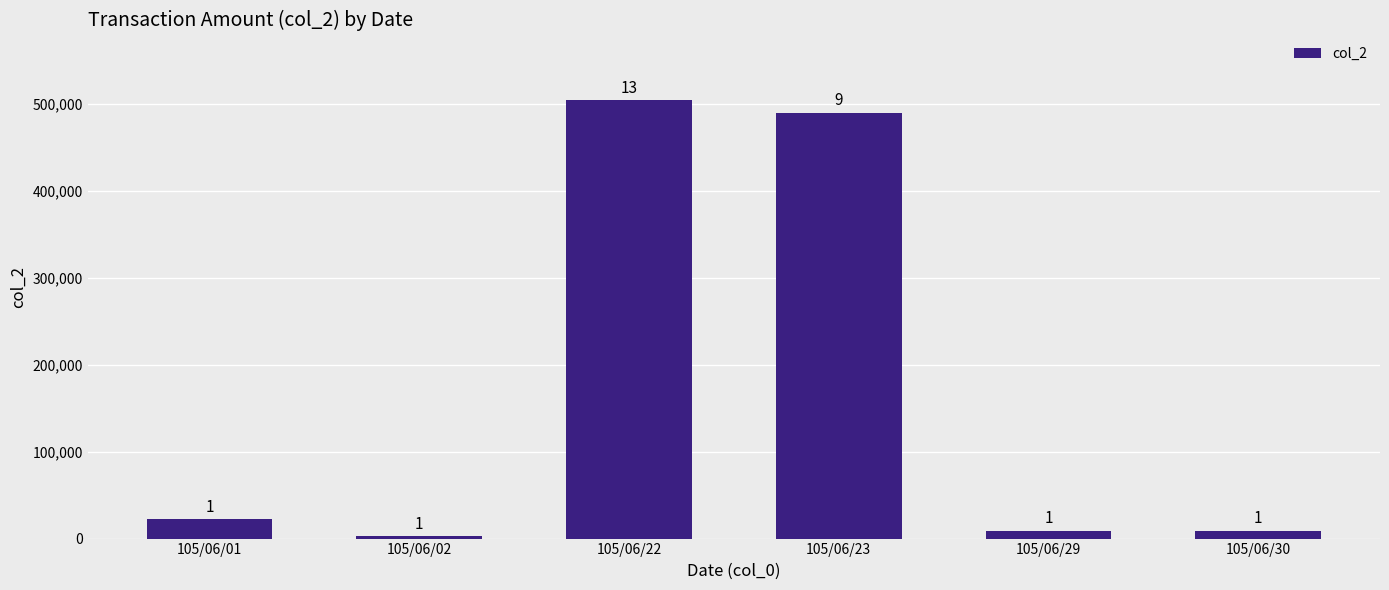

Are the bars horizontal?

No